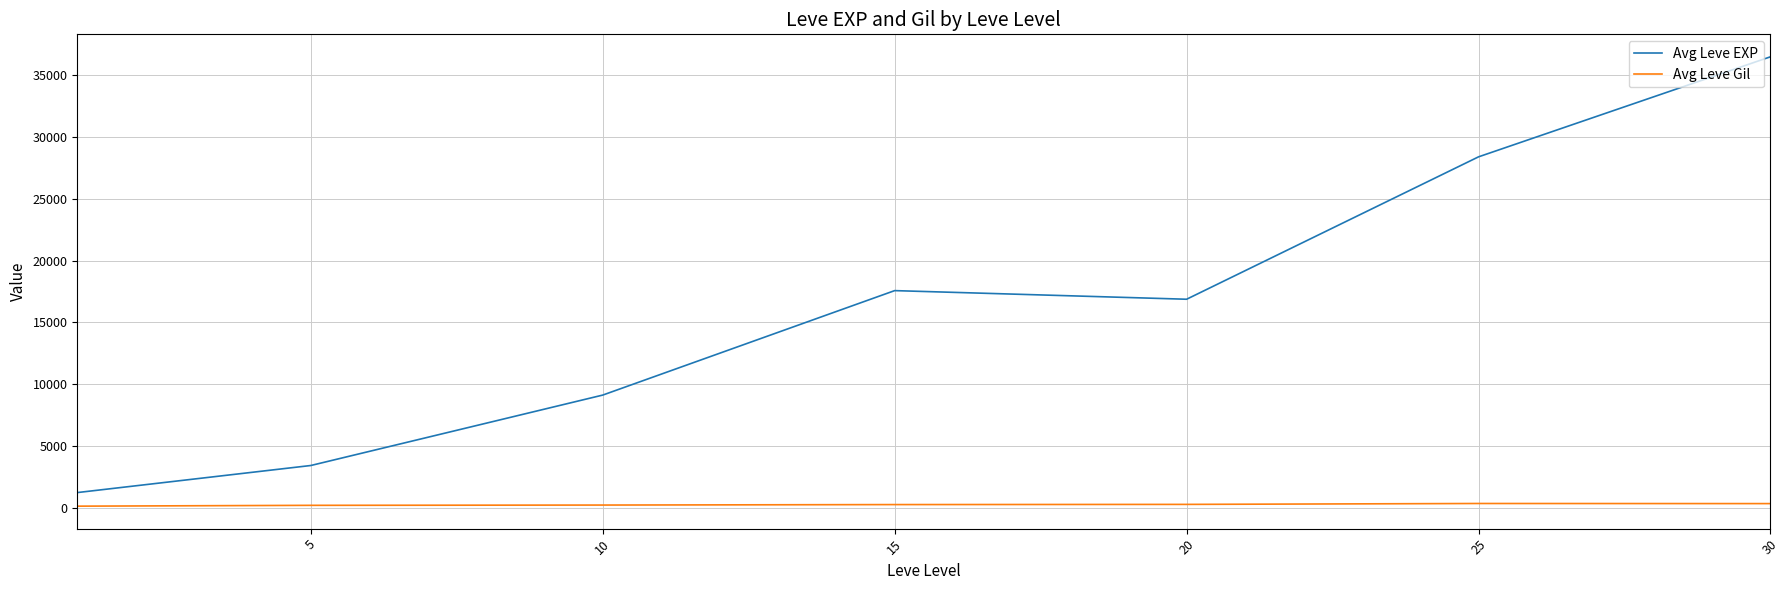

What is the difference between the maximum and second lowest values in the Avg Leve EXP series?

33087.5